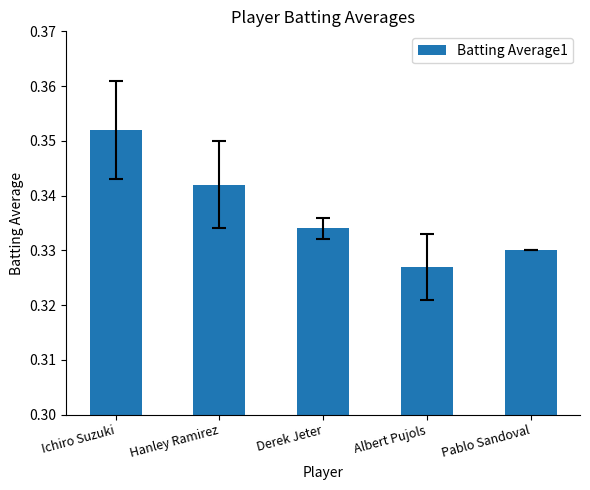

Is it true that the value at Derek Jeter is 0.5?

False